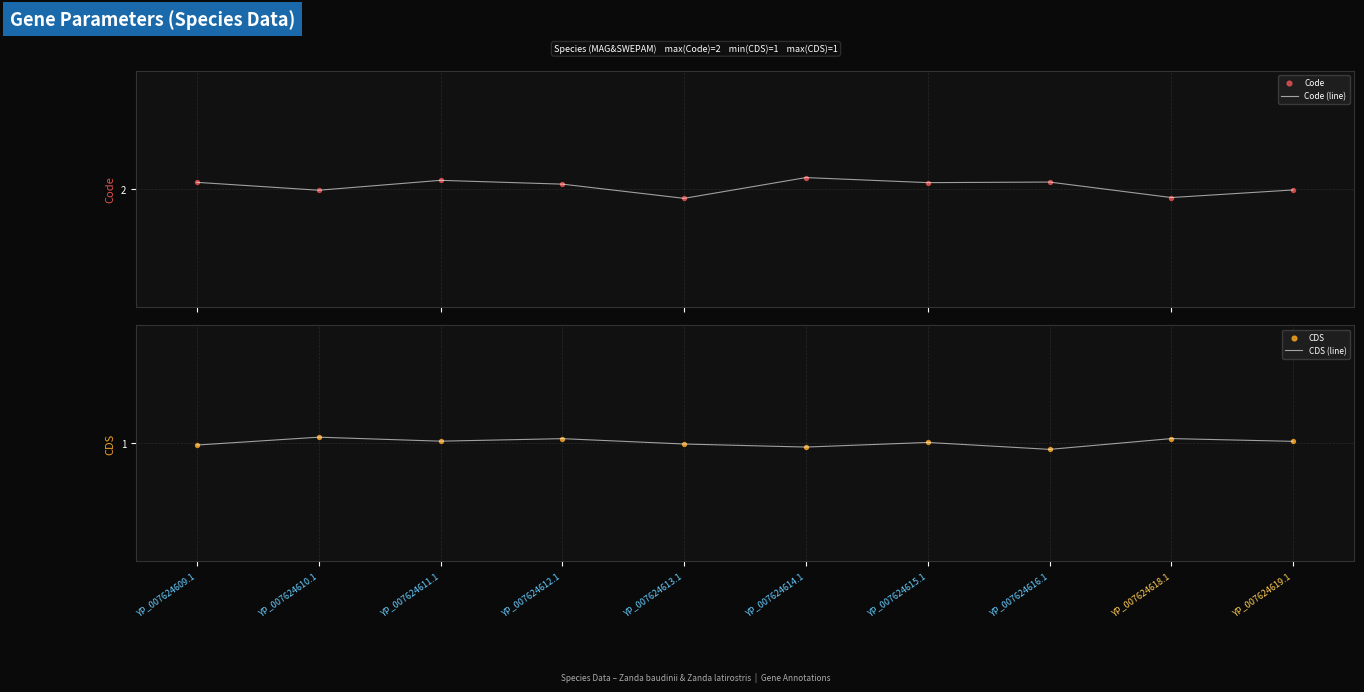

Is the value of CDS at YP_007624612.1 greater than the value of CDS (line) at YP_007624619.1?

Yes